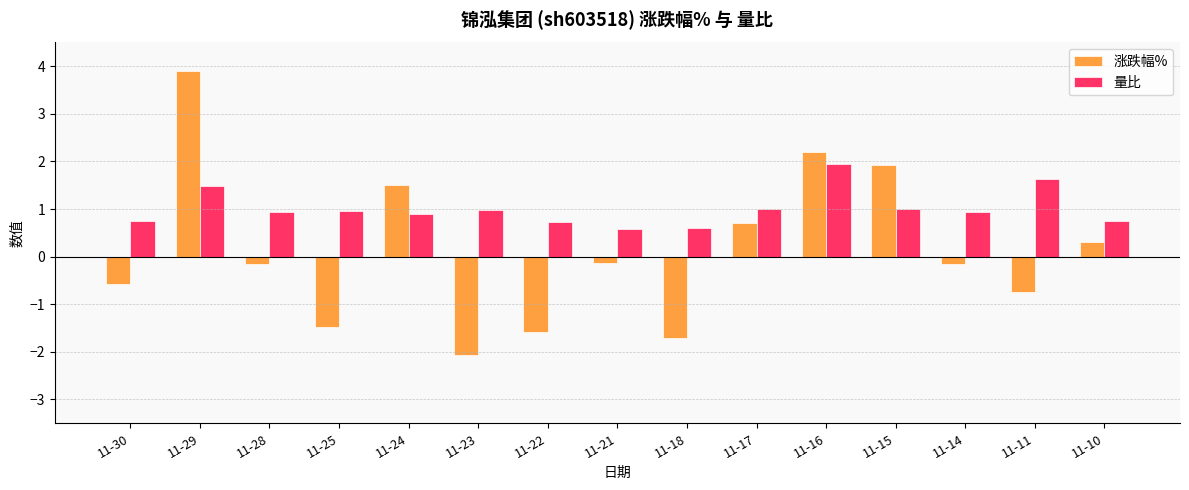

Which series has the largest range (max minus min)?

涨跌幅%